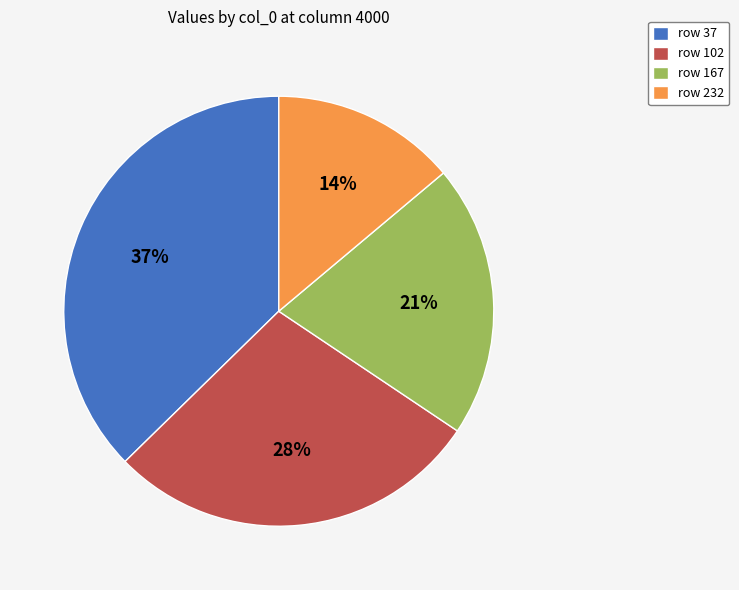

Rank the categories by value from lowest to highest.

row 232, row 167, row 102, row 37